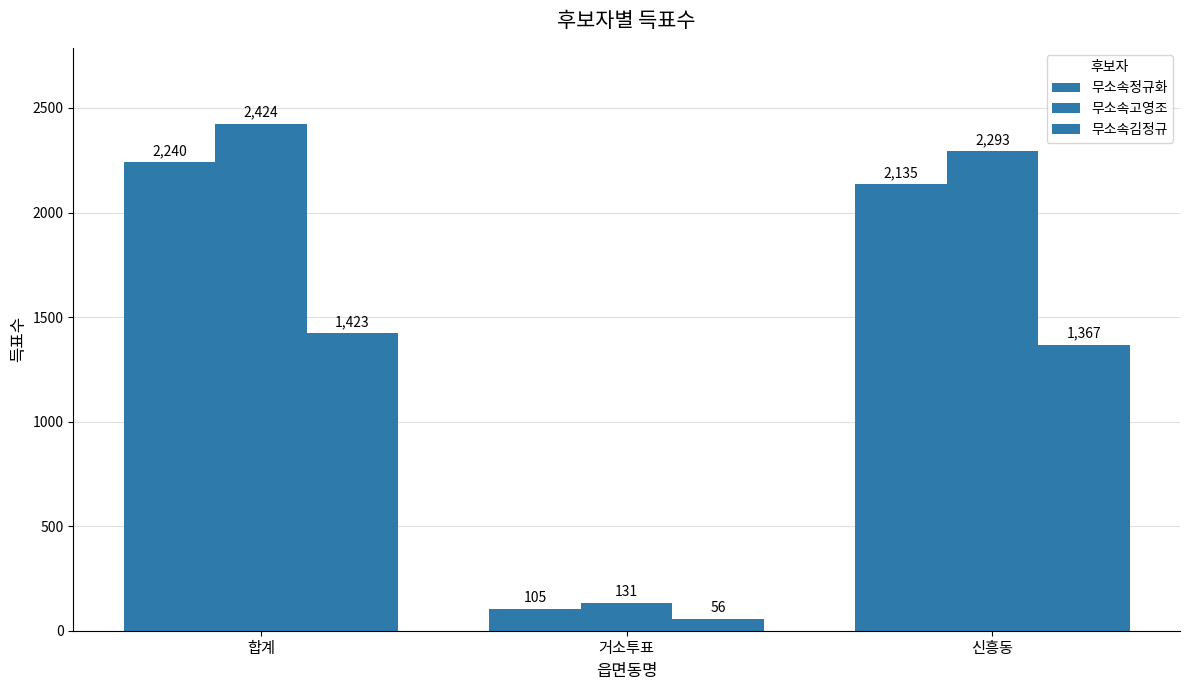

What is the difference between the maximum and minimum values in the 무소속고영조 series?

2293